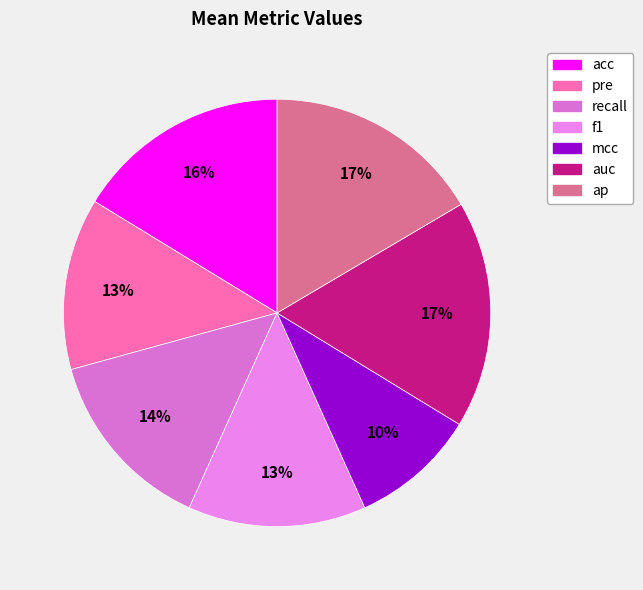

Is the sum of pre and acc greater than half?

No